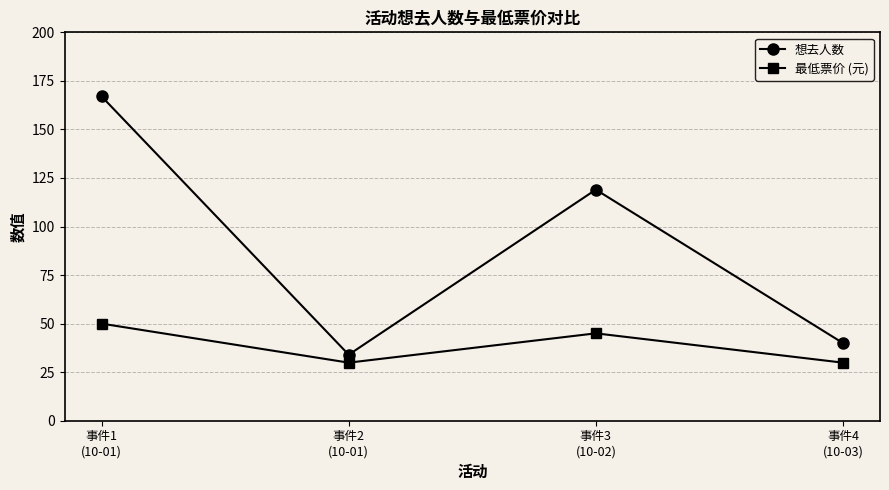

Rank the series by their maximum value, from lowest to highest.

最低票价 (元), 想去人数